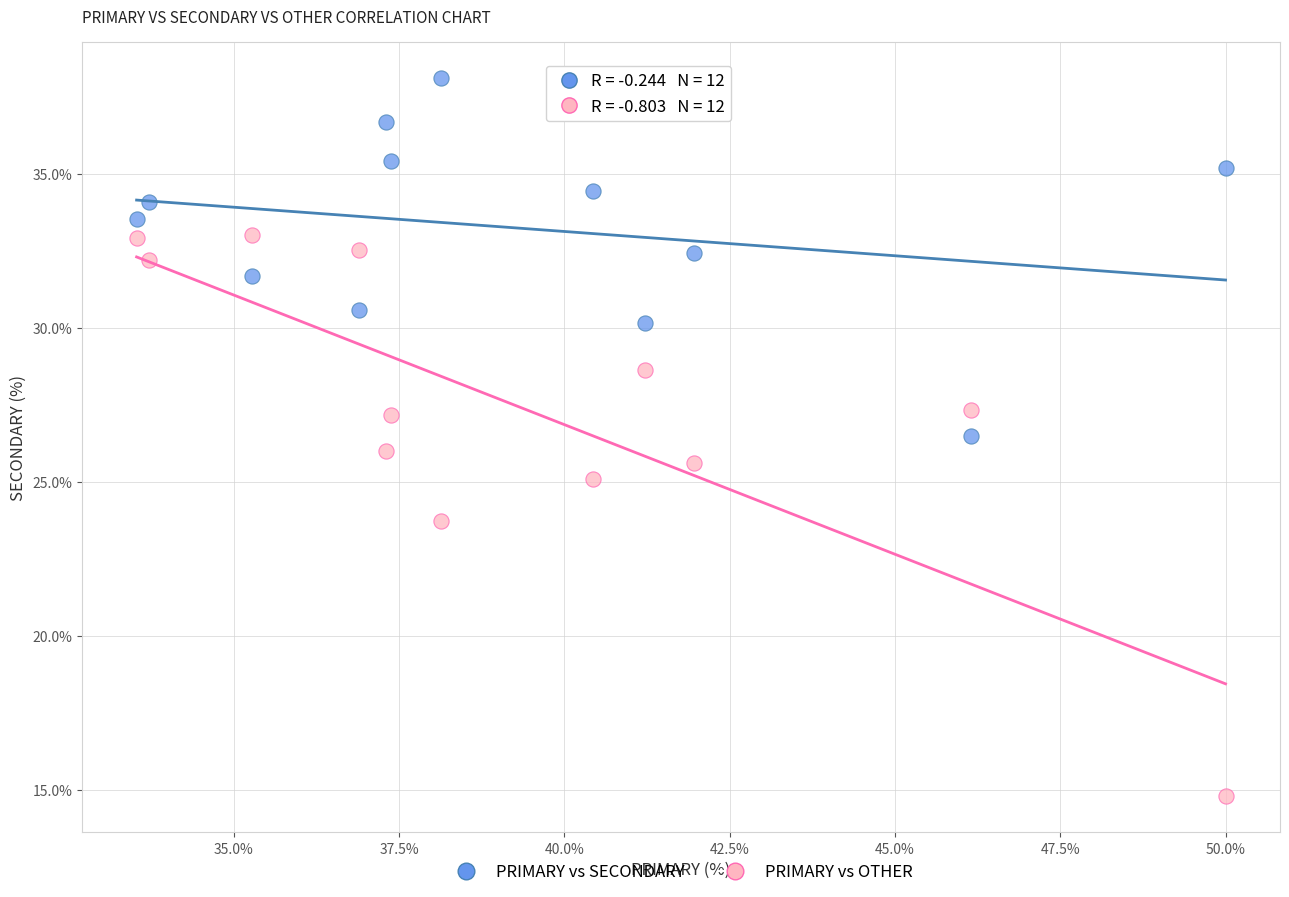

What are all the series names shown in the legend?

PRIMARY vs SECONDARY, PRIMARY vs OTHER